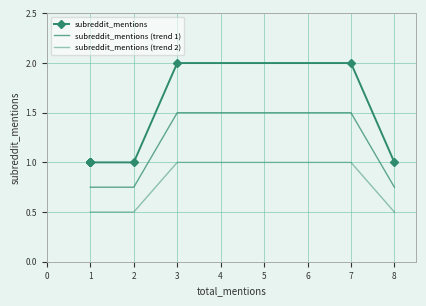

Which series has the largest total across all categories?

subreddit_mentions